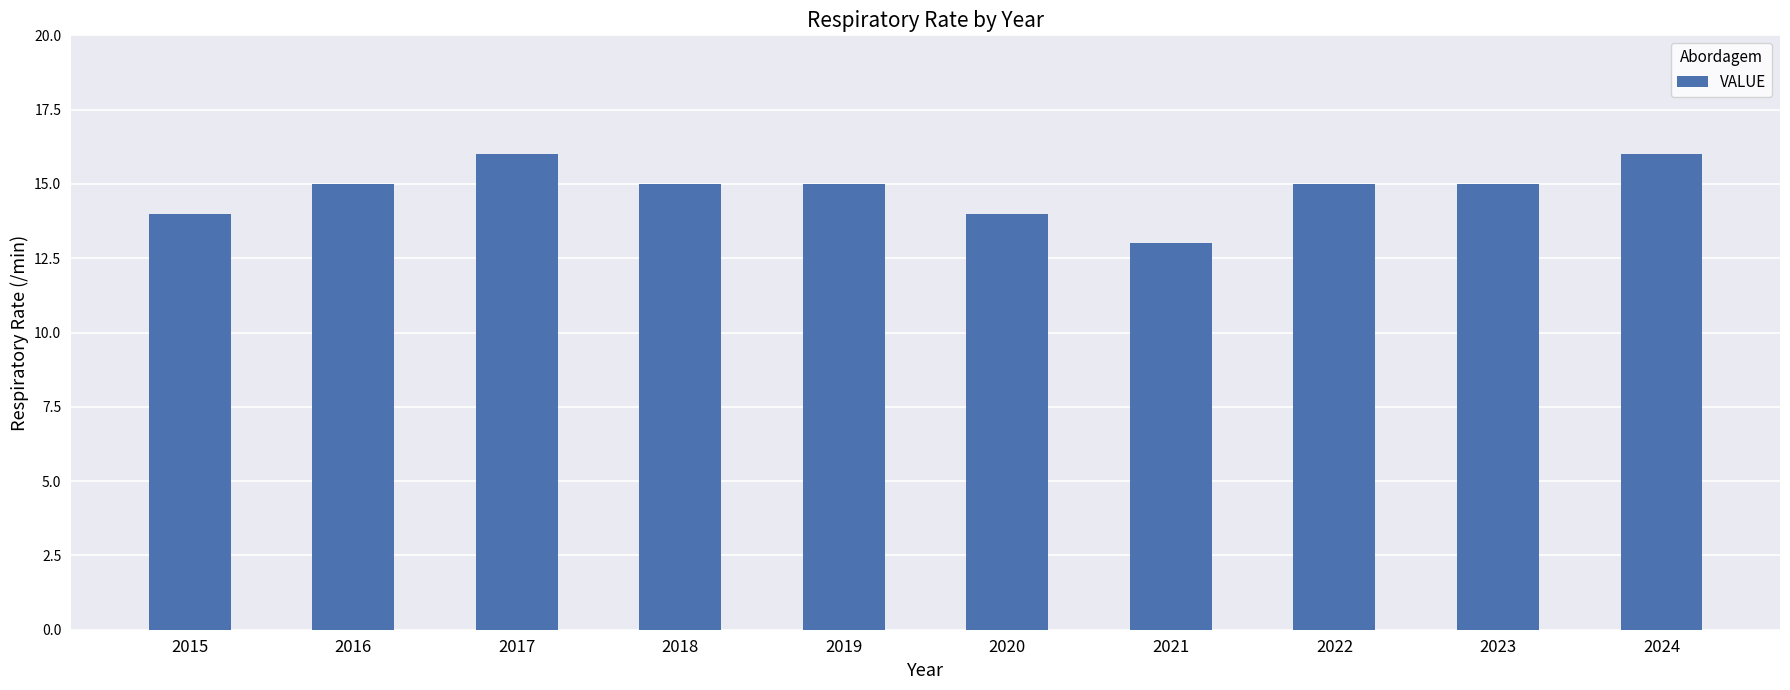

Reading right to left, what are all the values shown in this chart?

2024=16	2023=15	2022=15	2021=13	2020=14	2019=15	2018=15	2017=16	2016=15	2015=14